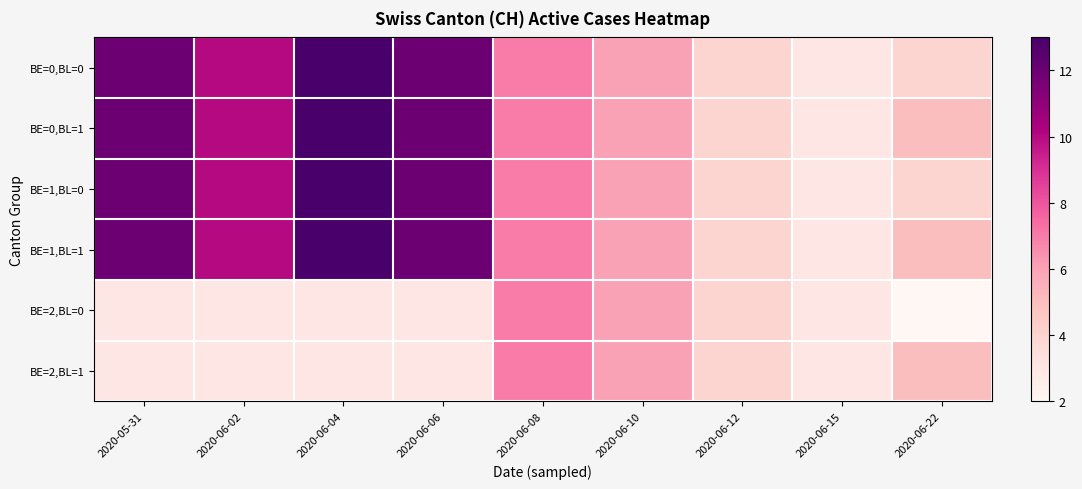

What is the minimum value shown in the chart?

2